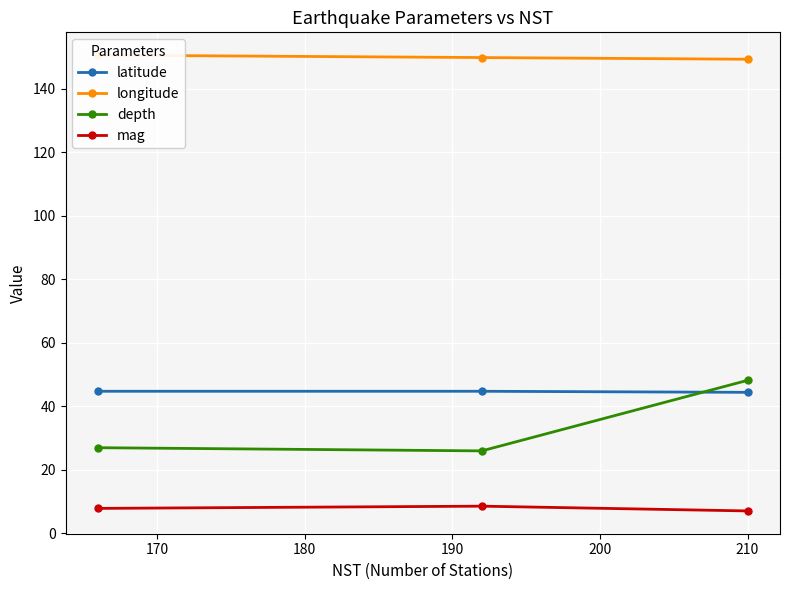

What is the minimum value for latitude?

44.4